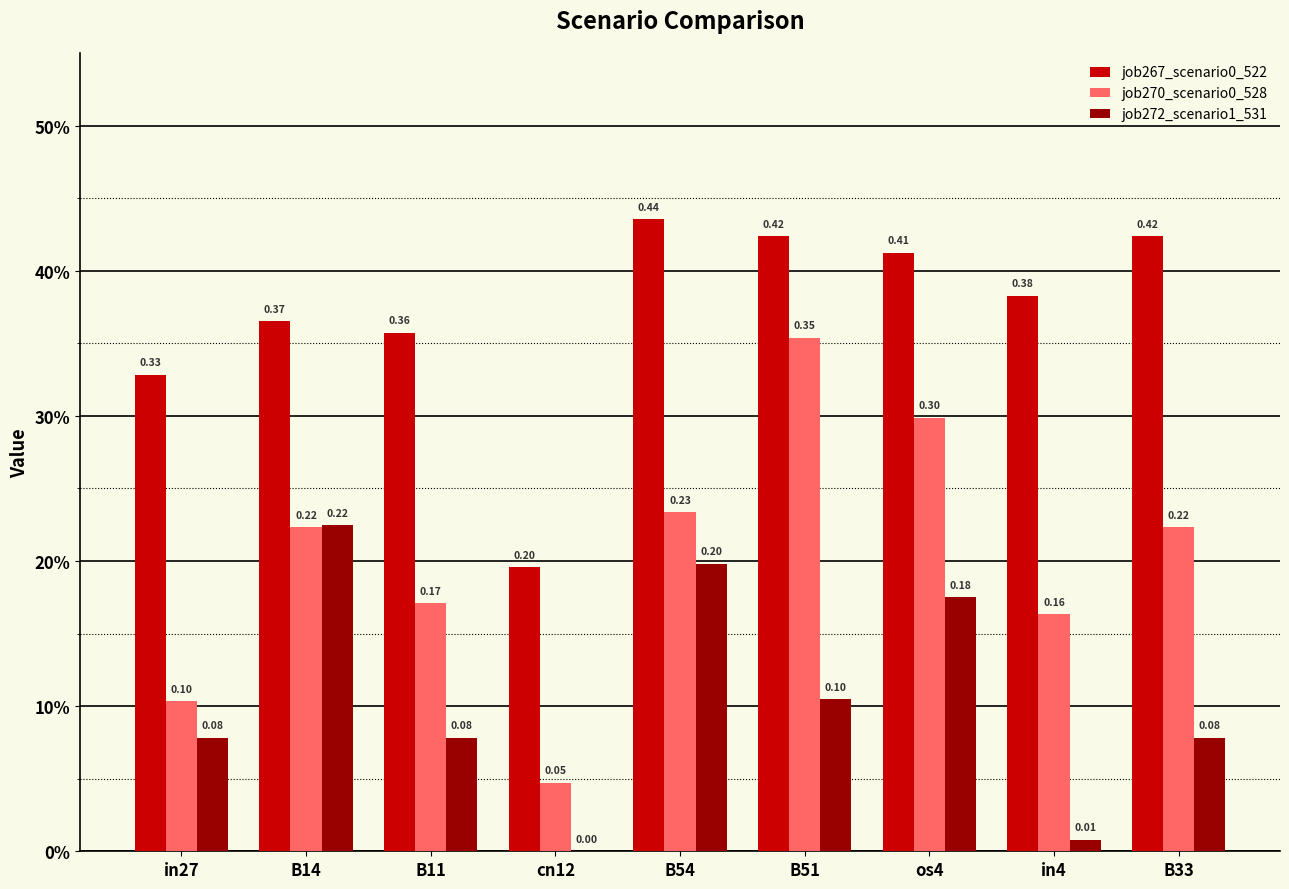

Which label corresponds to the smallest value in the chart?

cn12